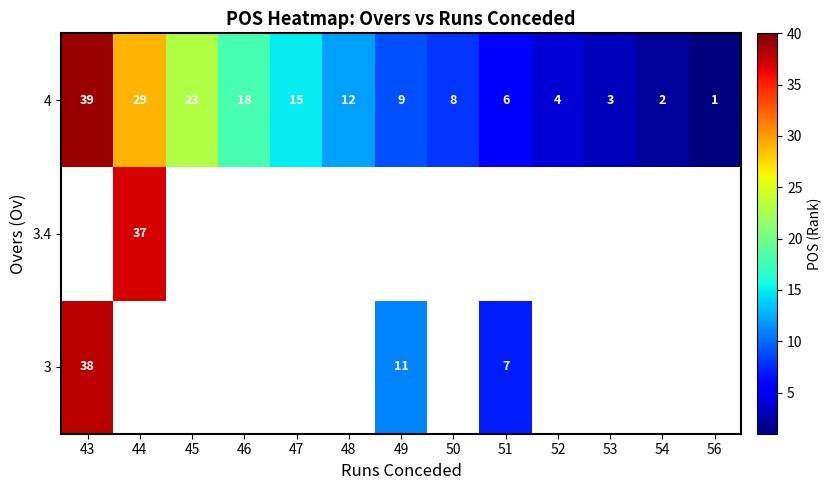

Which category has the lowest value in the 4 series?

56